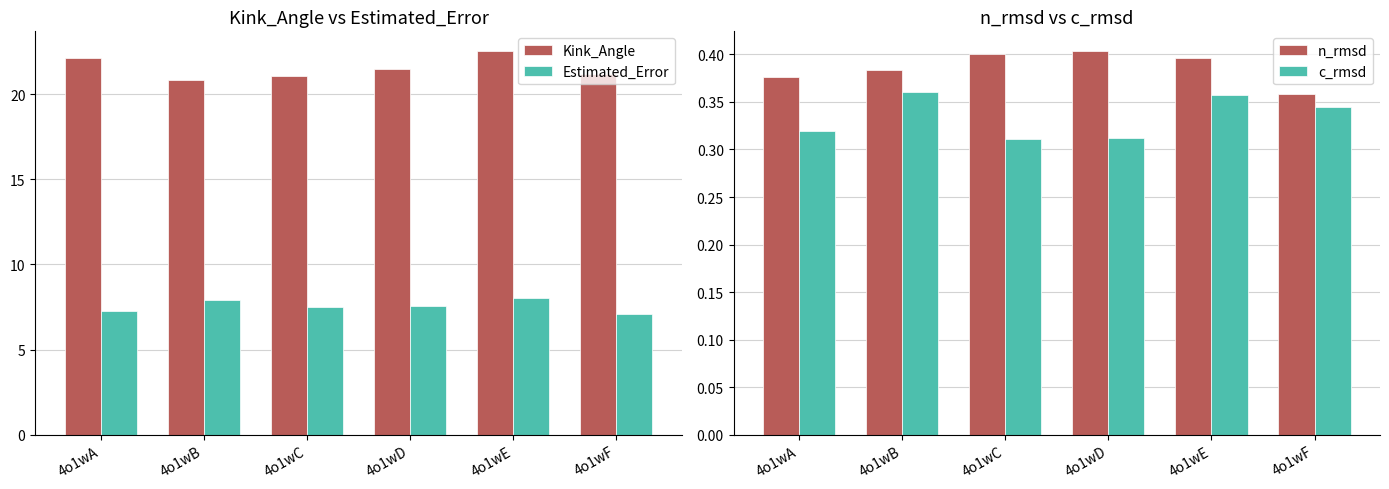

How many categories are shown in the chart?

6